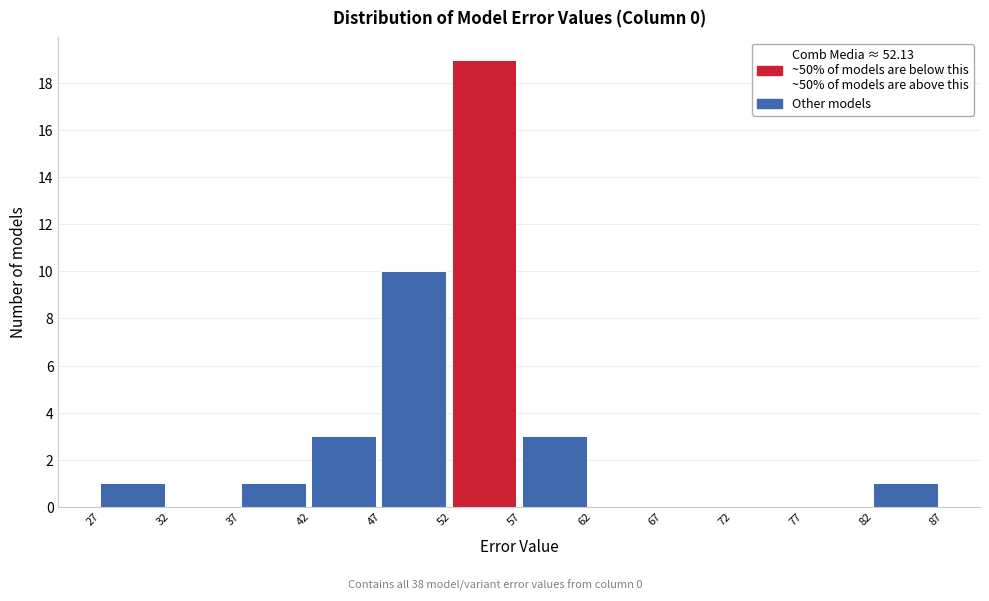

Reading left to right, transcribe this chart: for each bar, give the range it covers on the x-axis and its height. The values are not printed on the chart, so give them approximately, as read against the axis.

27 to 32: 1
32 to 37: 0
37 to 42: 1
42 to 47: 3
47 to 52: 10
52 to 57: 19
57 to 62: 3
62 to 67: 0
67 to 72: 0
72 to 77: 0
77 to 82: 0
82 to 87: 1